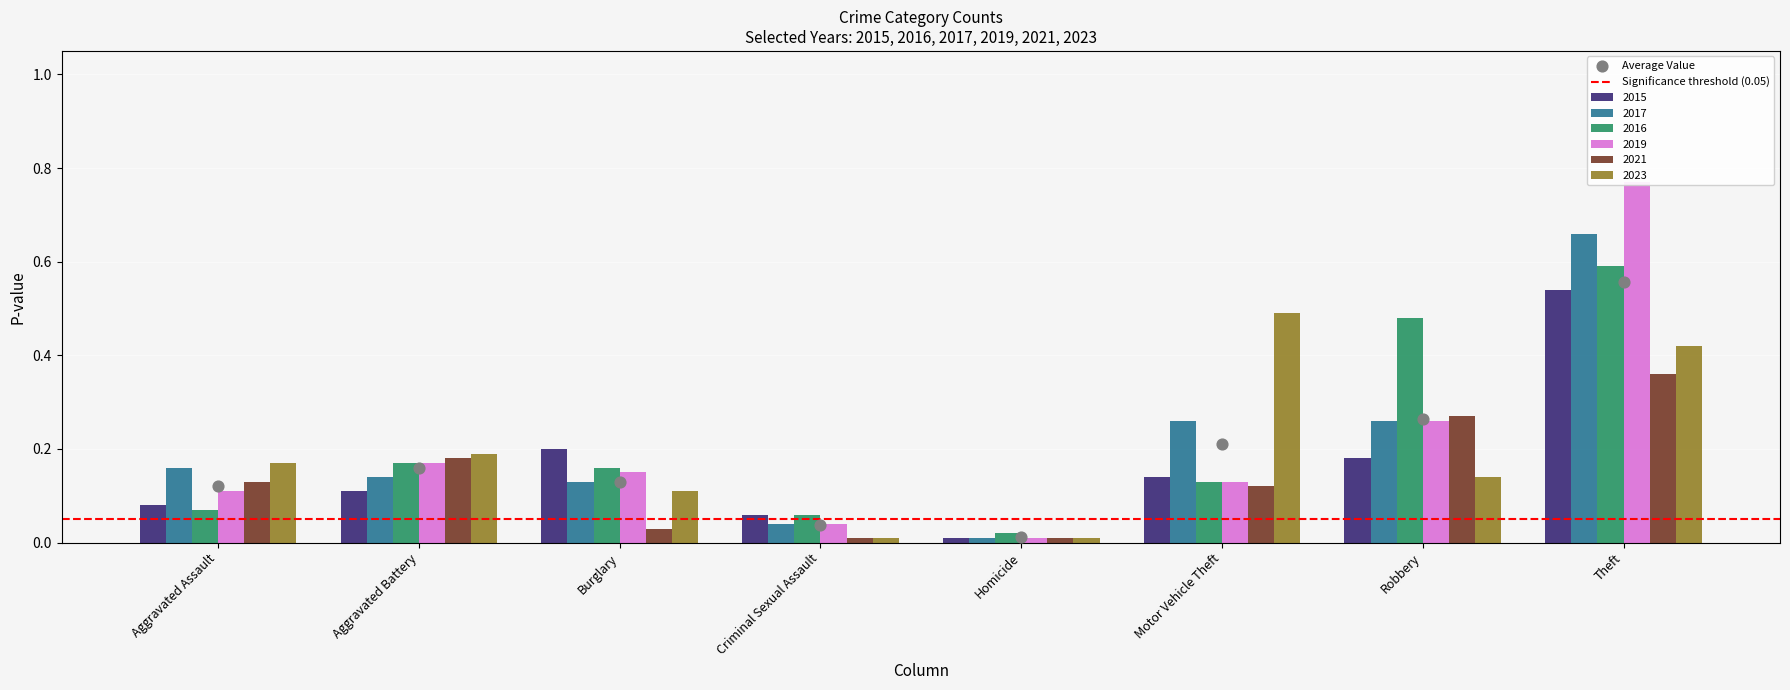

Which series reaches the minimum Y coordinate?

2015